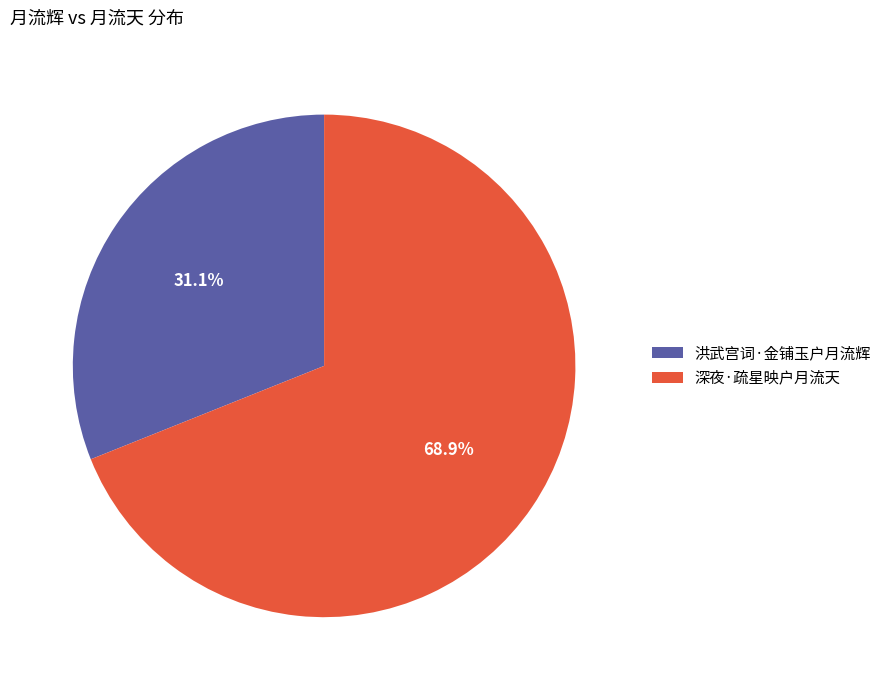

True or false: 深夜·疏星映户月流天 accounts for 69% of the total.

True